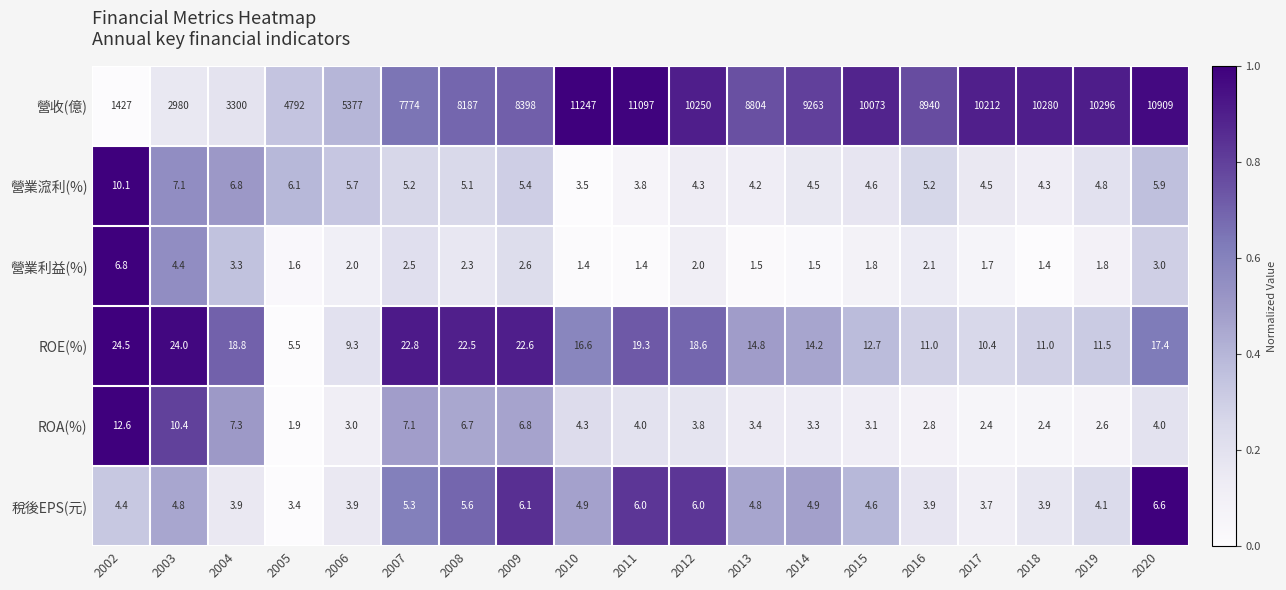

Which series has the largest total across all categories?

營收(億)